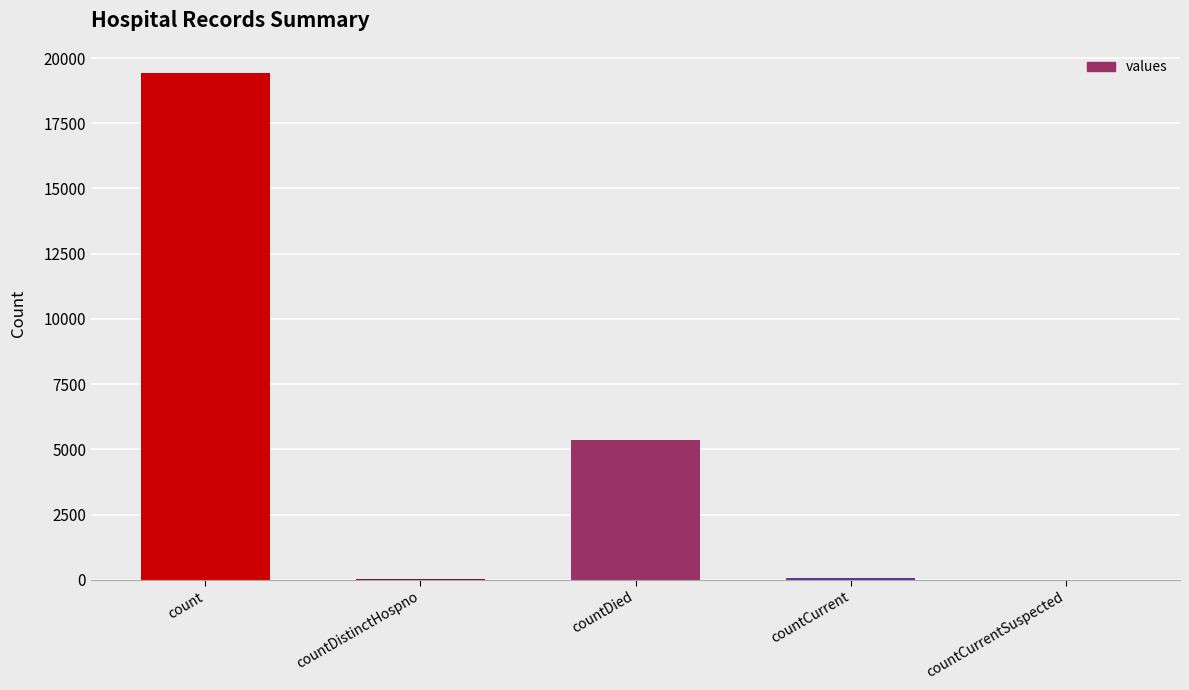

What is the sum of all values?

24875